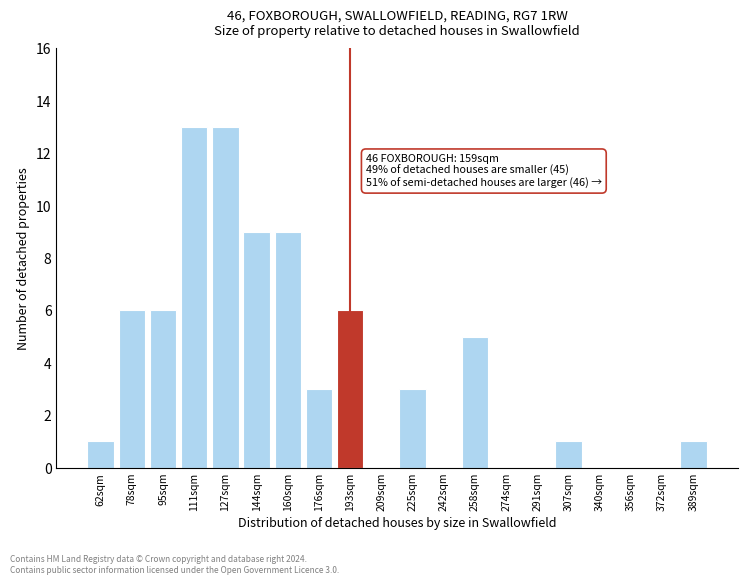

Reading left to right, what are all the values shown in this chart?

62sqm=1	78sqm=6	95sqm=6	111sqm=13	127sqm=13	144sqm=9	160sqm=9	176sqm=3	193sqm=6	209sqm=0	225sqm=3	242sqm=0	258sqm=5	274sqm=0	291sqm=0	307sqm=1	340sqm=0	356sqm=0	372sqm=0	389sqm=1